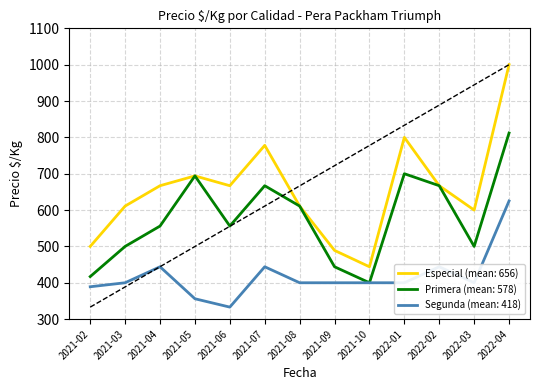

The value of Segunda (mean: 418) at 2021-06 is 333. True or false?

True